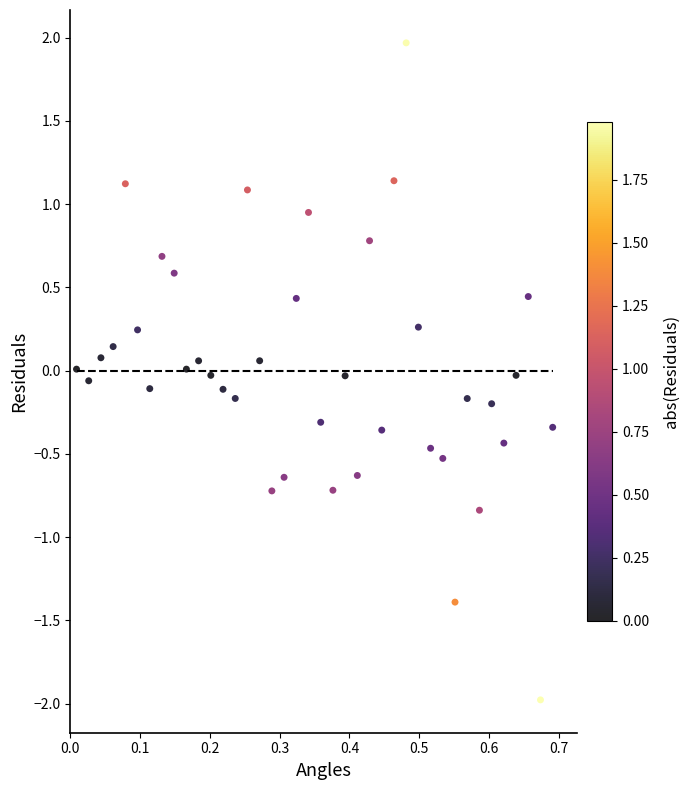

What is the range of X values (max minus min)?

0.7